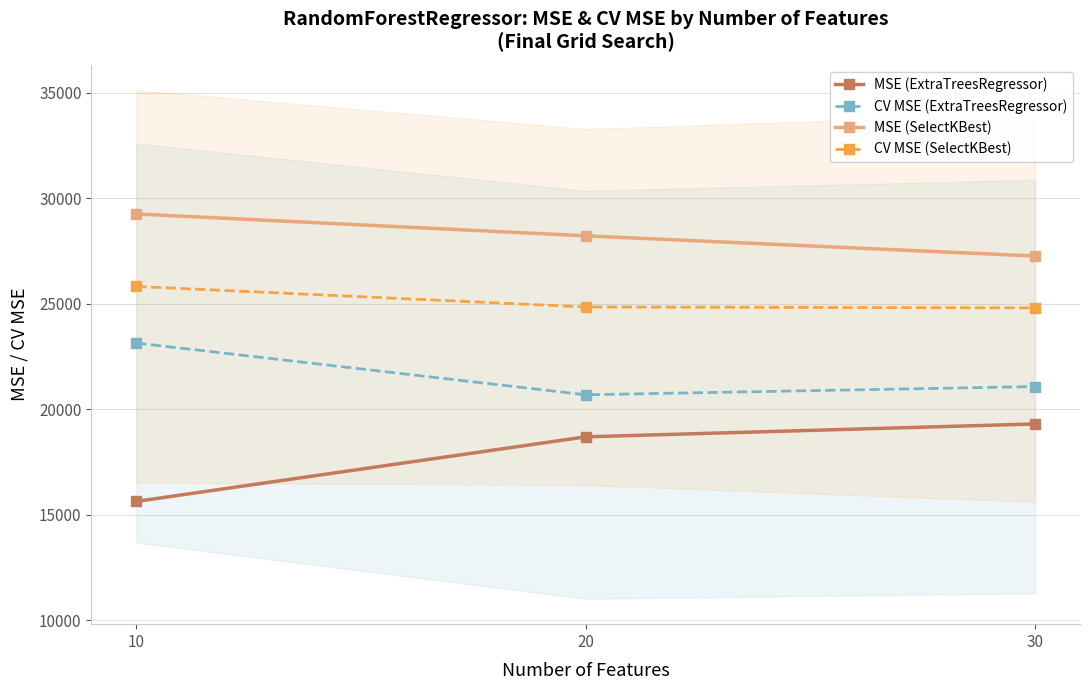

What is the value of the MSE (ExtraTreesRegressor) point at the 3rd from the left?

19297.3